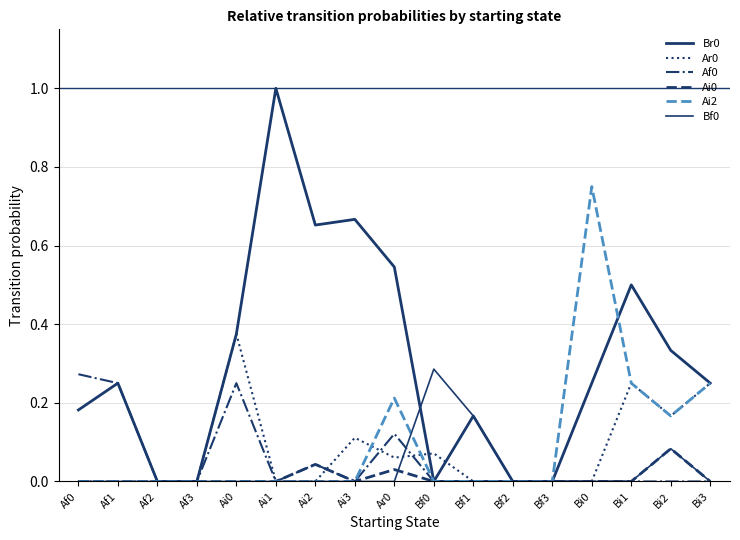

At which label does Bf0 reach its minimum?

Af0